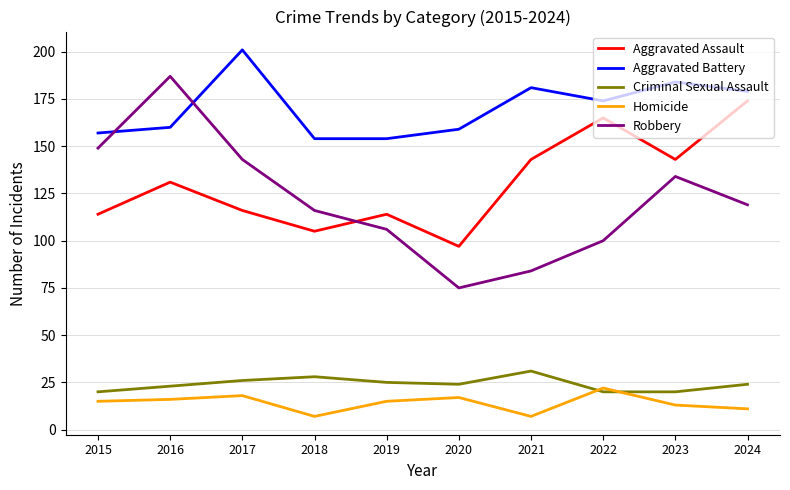

How many interior local valleys does the Robbery series have?

1